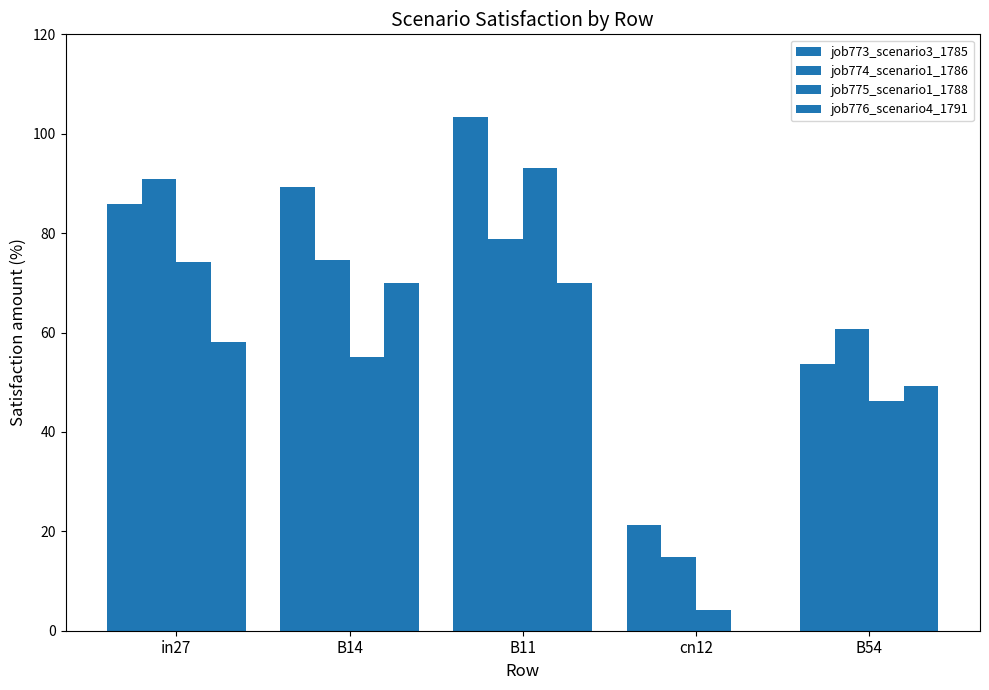

Which category has the lowest value in the job774_scenario1_1786 series?

cn12